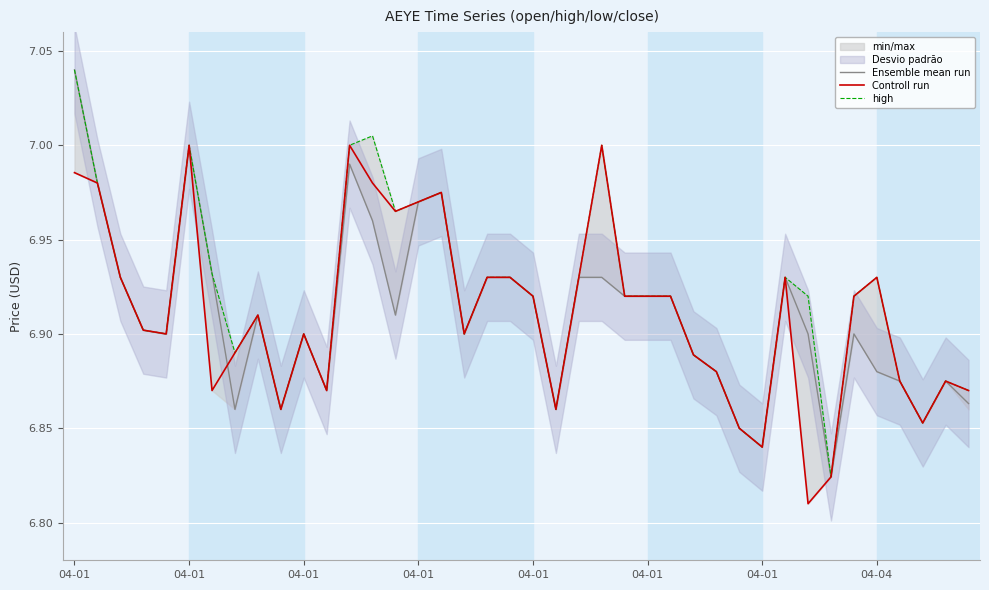

In high, how many points are higher than both neighbors (excluding endpoints)?

9